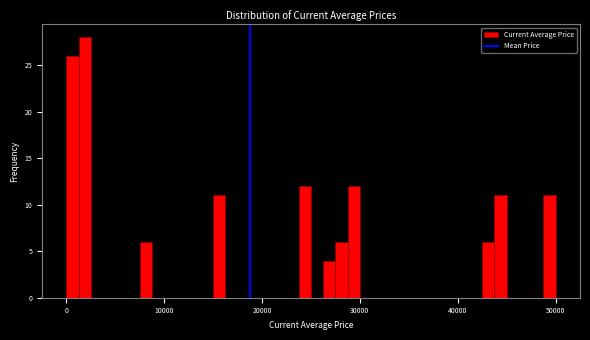

Read against the x-axis, roughly where is the centre of the tallest bar?

2000